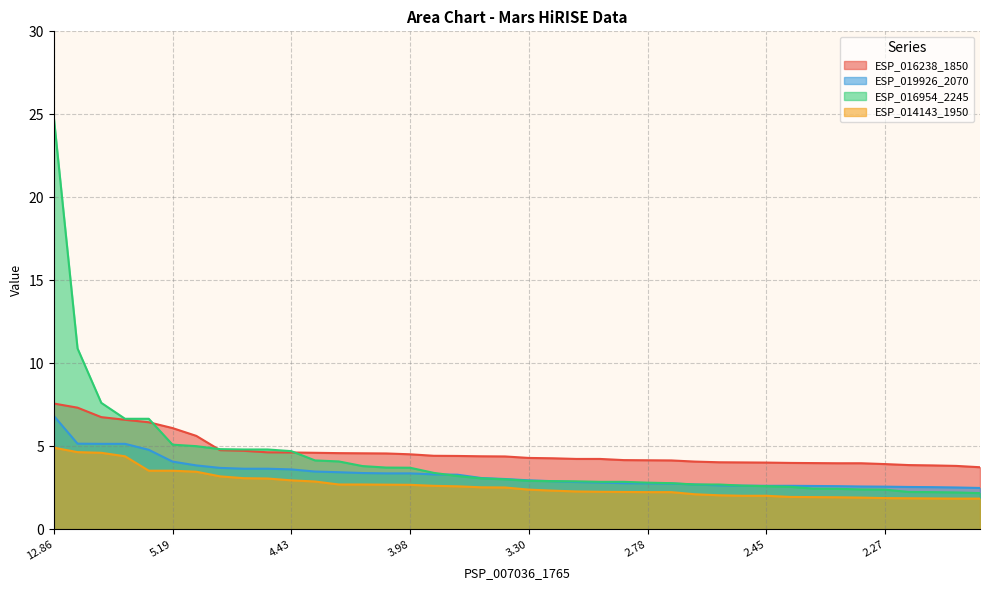

What is the smallest value displayed?

1.8